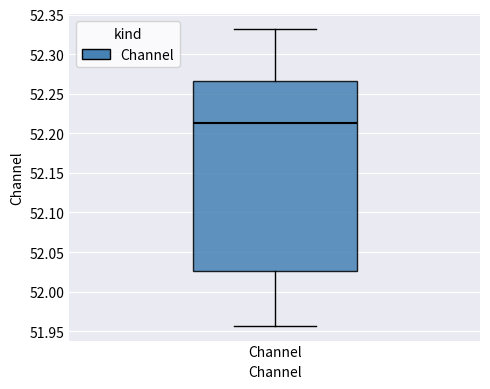

Where does the median line of the box for Channel sit on the y-axis? The values are not printed on the chart, so give them approximately, as read against the axis.

52.215